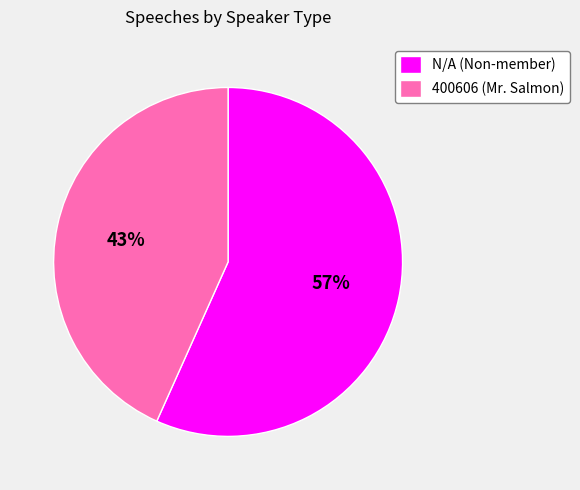

To the nearest percent, what percentage of the pie is N/A?

57%